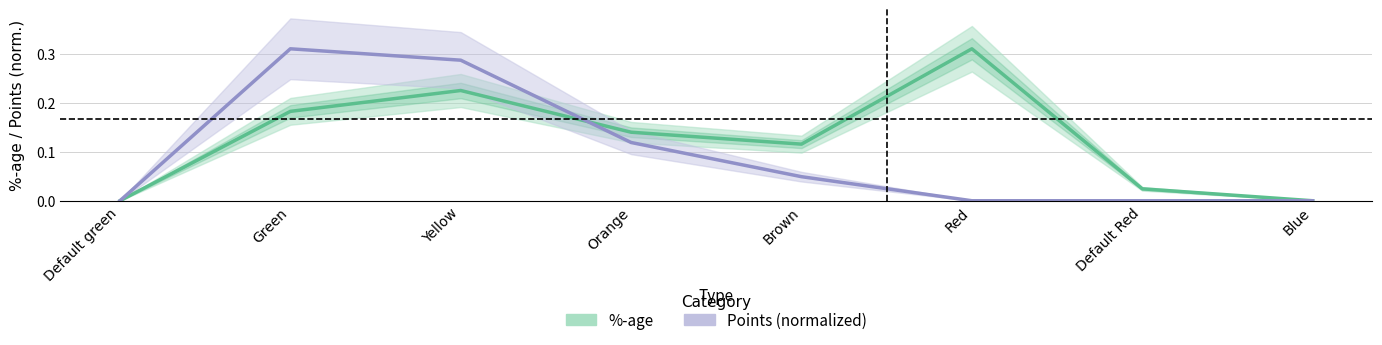

Which series has the largest total across all categories?

%-age